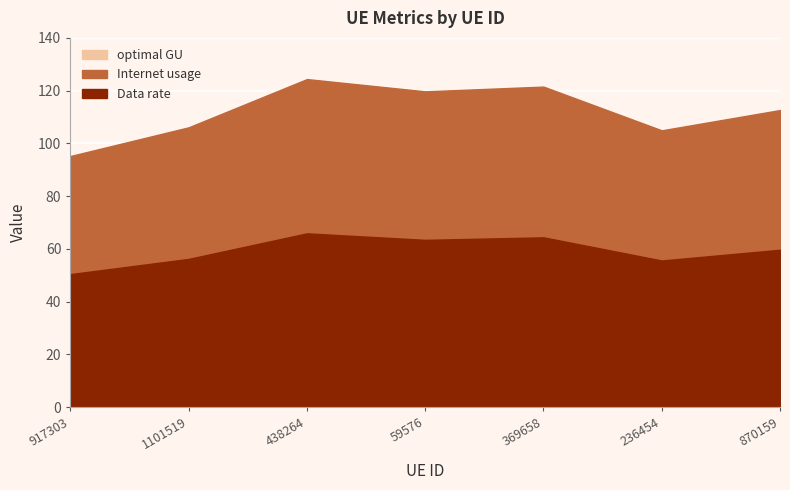

Where is the first local minimum for optimal GU?

59576